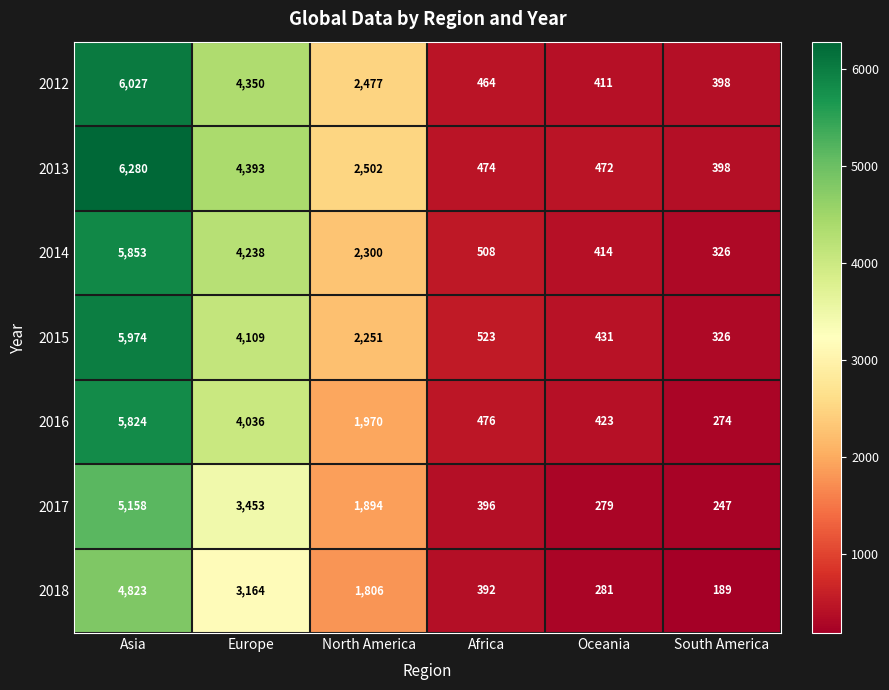

List the series in order of their peak value, lowest first.

2018, 2017, 2016, 2014, 2015, 2012, 2013